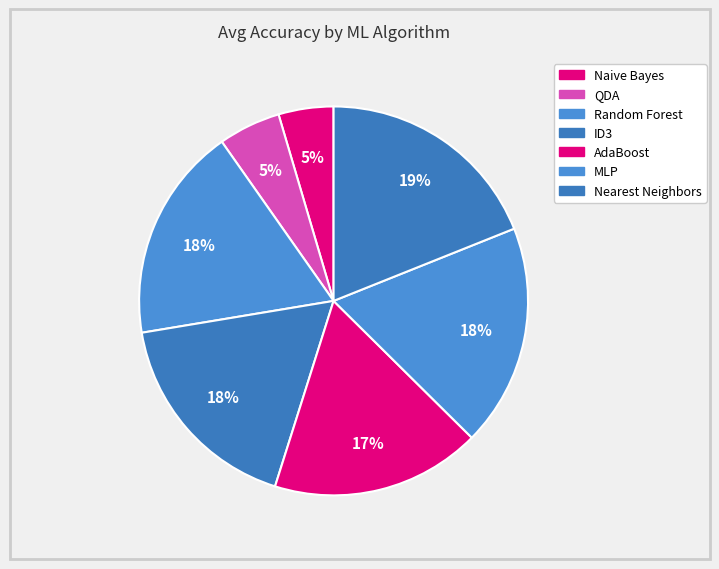

What is the smallest slice in the pie chart?

Naive Bayes